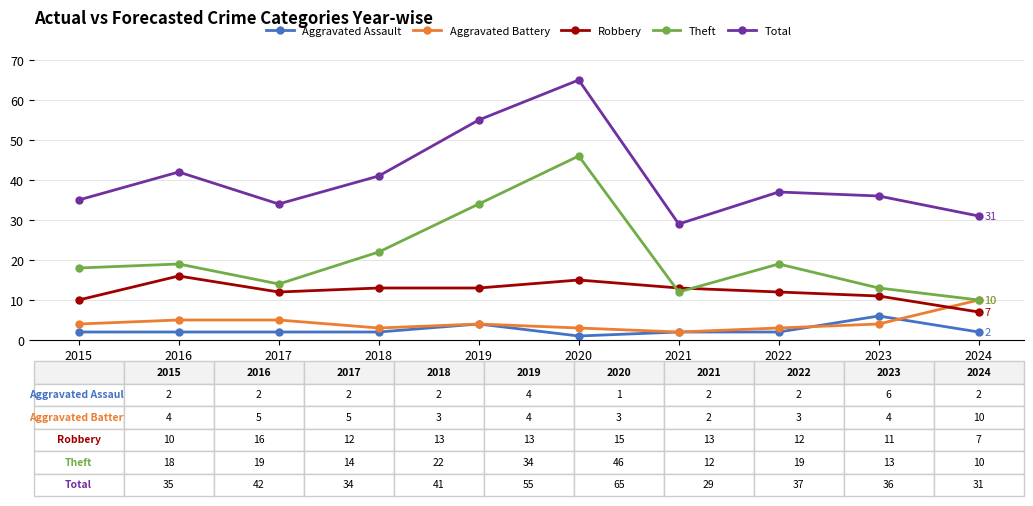

What is the value of the Total point at the 3rd from the left?

34